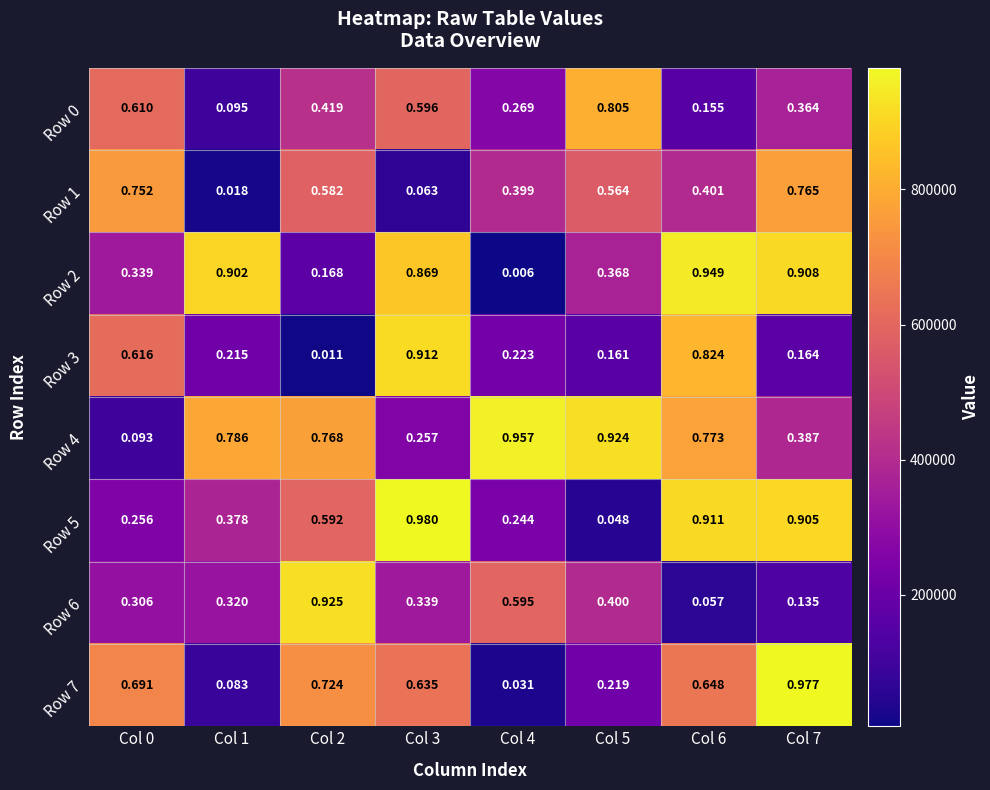

What is the greatest value displayed?

979798